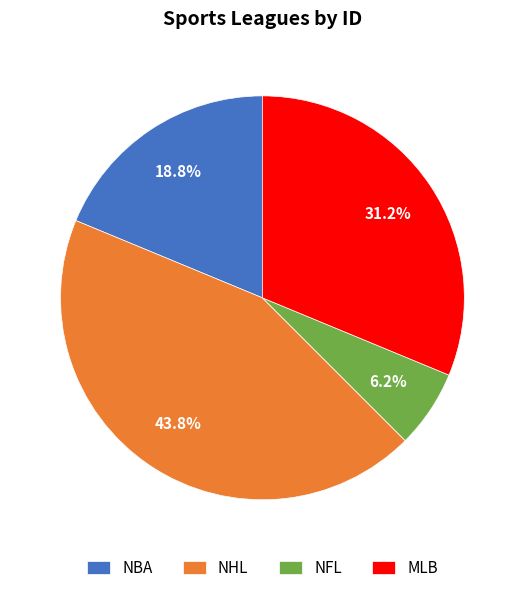

Is it true that NBA is 30% of the pie?

False